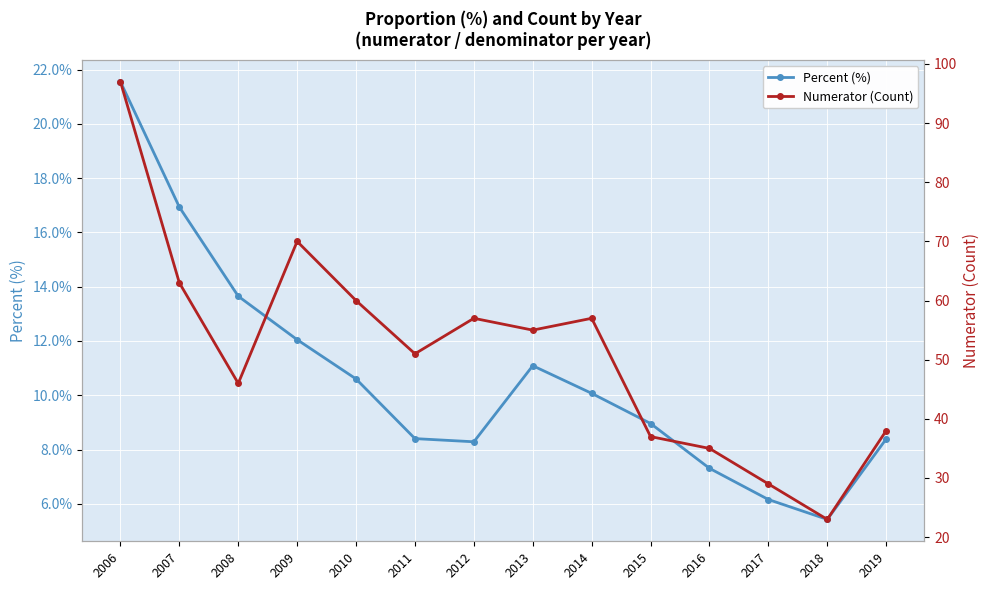

How many values in the Numerator (Count) series are below 55?

7